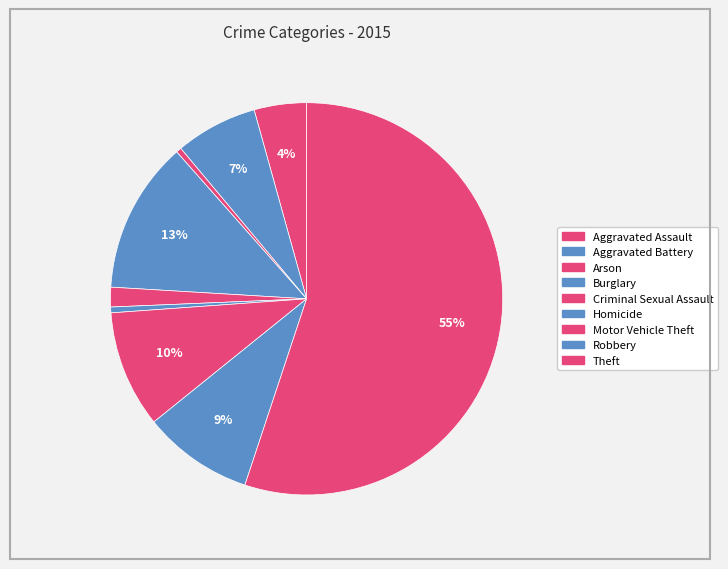

Does Theft account for over 50% of the chart?

Yes